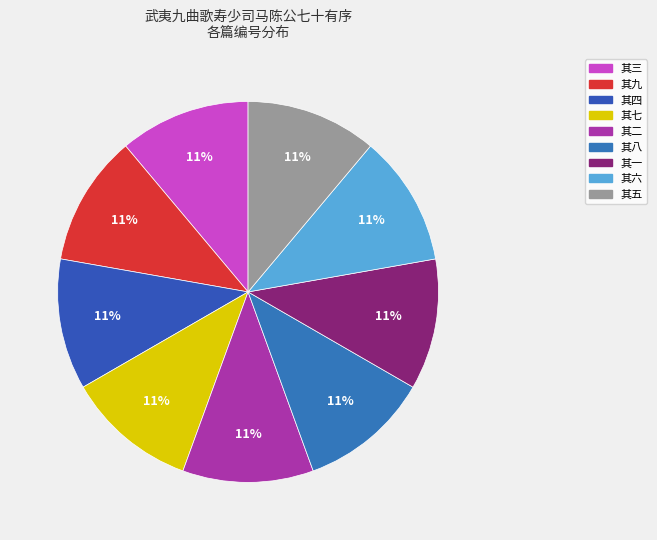

Rank the categories by value from highest to lowest.

其九, 其八, 其七, 其六, 其五, 其四, 其三, 其二, 其一